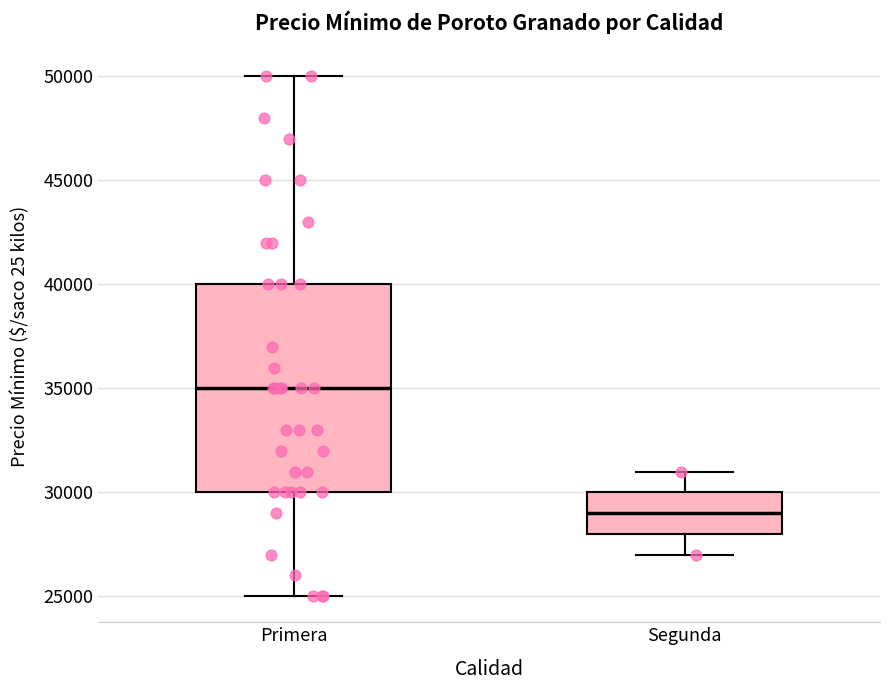

Reading left to right, read every box against the y-axis: the position of its median line, the range the box covers, and the ends of its whiskers. The values are not printed on the chart, so give them approximately, as read against the axis.

Primera: median 35000, box 30000 to 40000, whiskers 25000 to 50000
Segunda: median 29000, box 28000 to 30000, whiskers 27000 to 31000